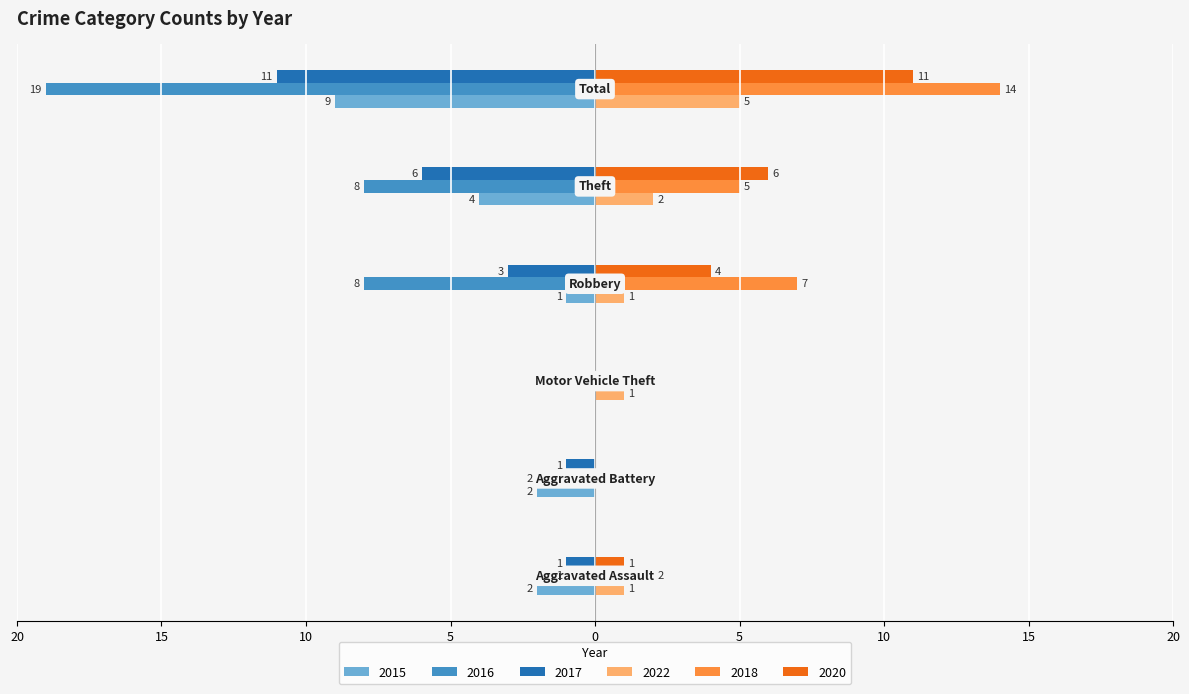

What are all the series names shown in the legend?

2015, 2016, 2017, 2022, 2018, 2020